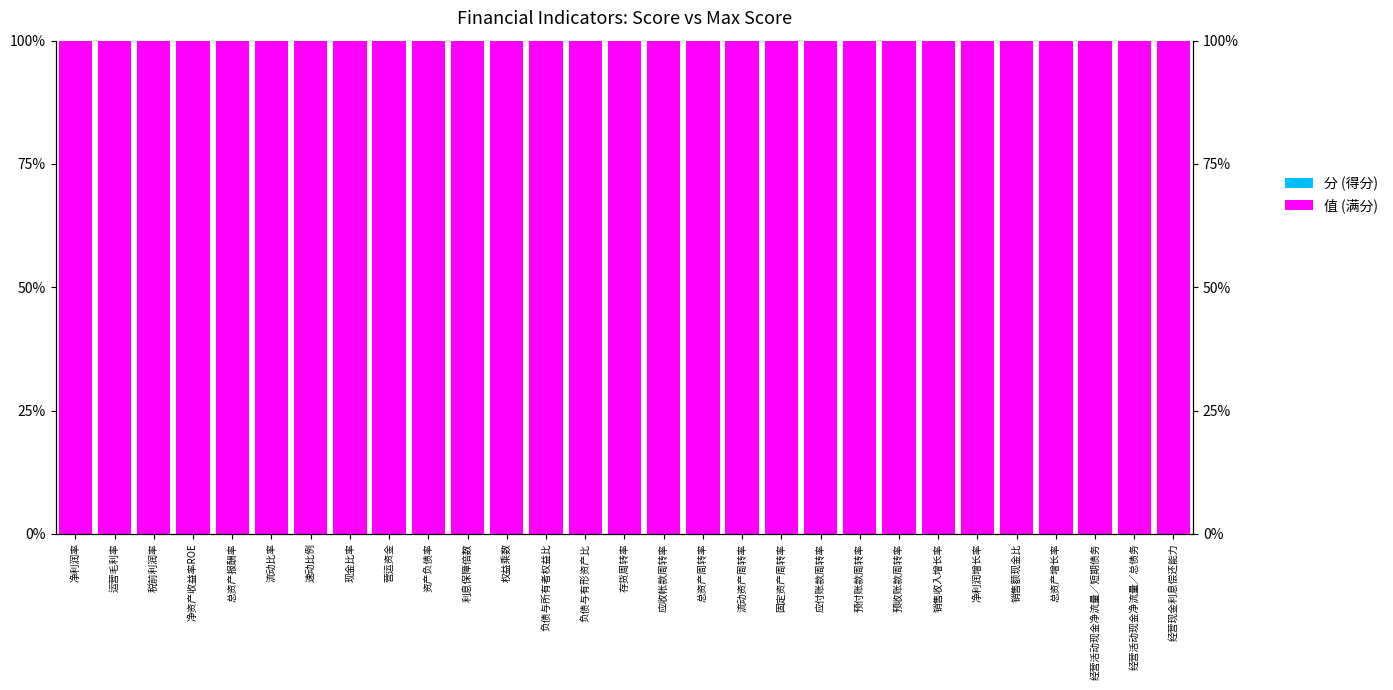

True or false: 值 (满分) has a value of 1 at 现金比率.

True